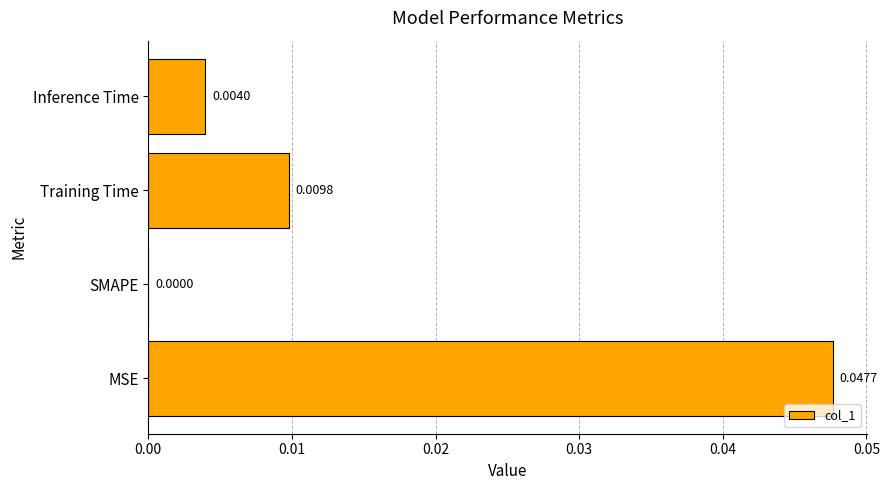

At which label is the value closest to 0?

SMAPE